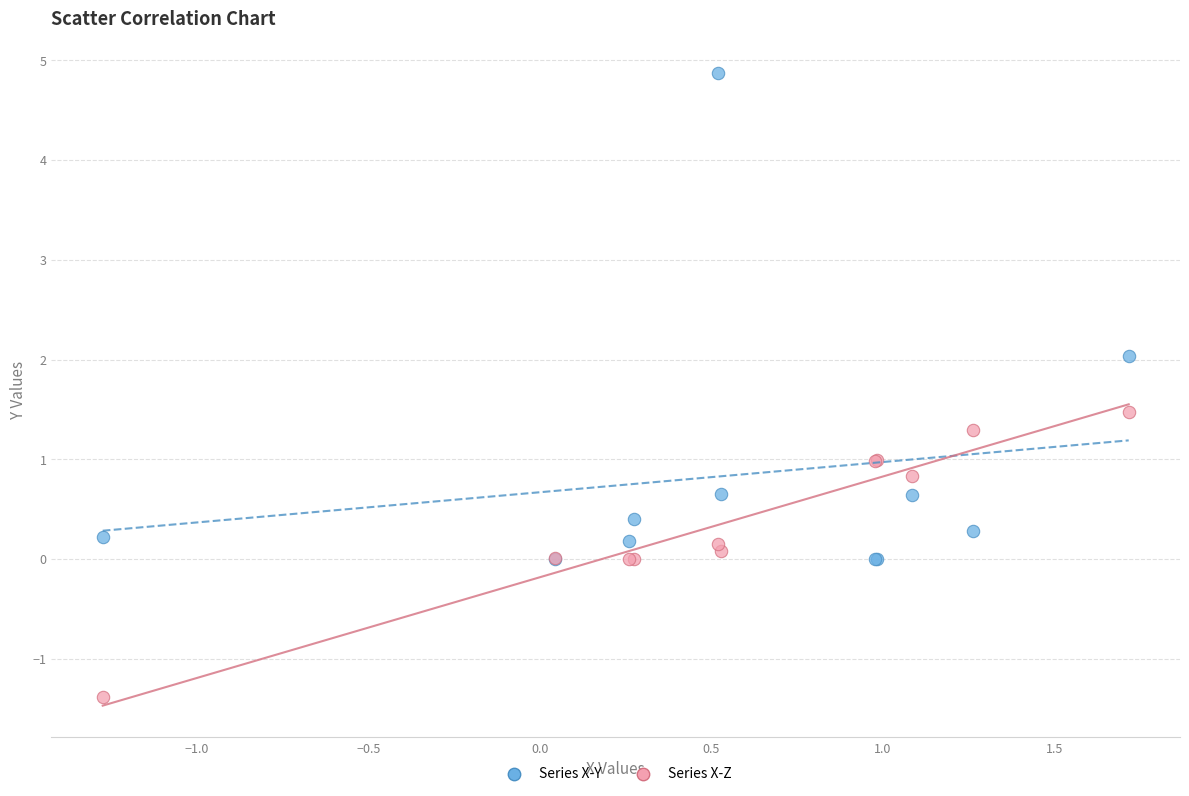

Which series contains the highest Y value?

Series X-Y